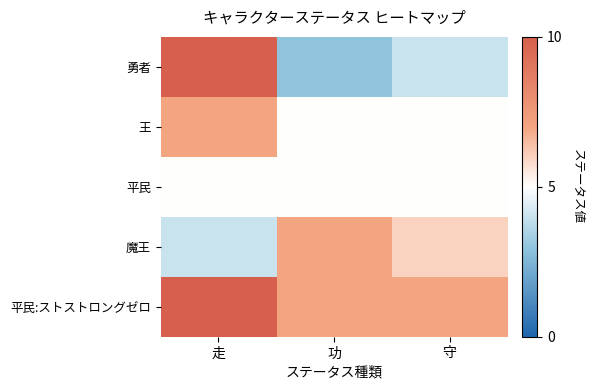

At which category does the chart reach its peak across all series?

走